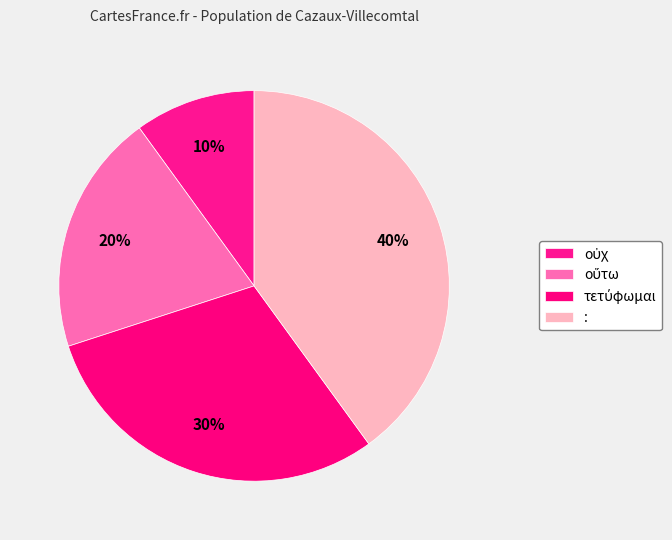

The τετύφωμαι slice represents 30% of the pie. True or false?

True